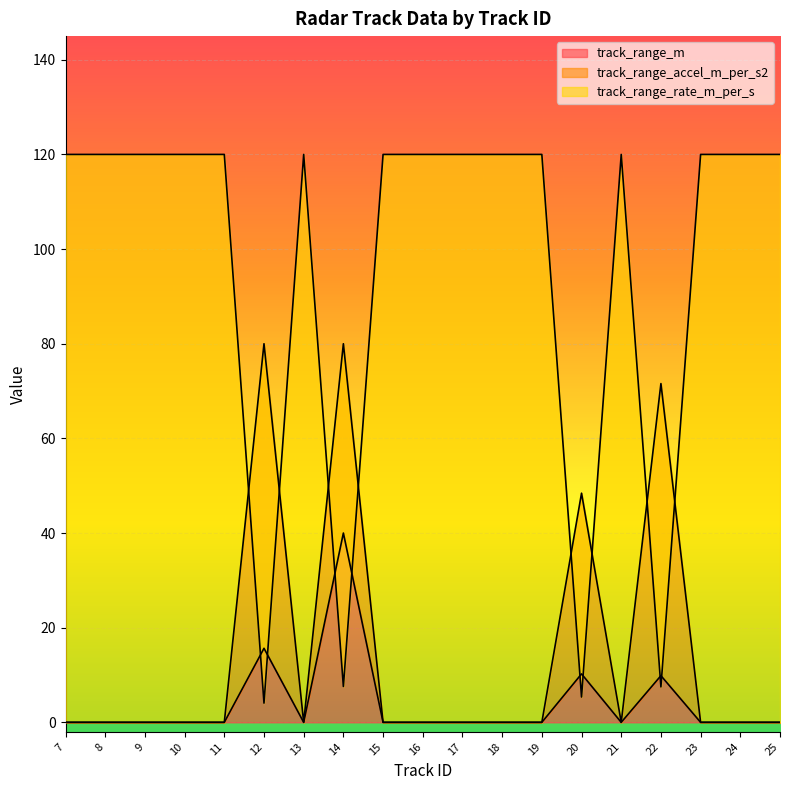

What is the value of the track_range_rate_m_per_s point at the 19th from the left?

120.0